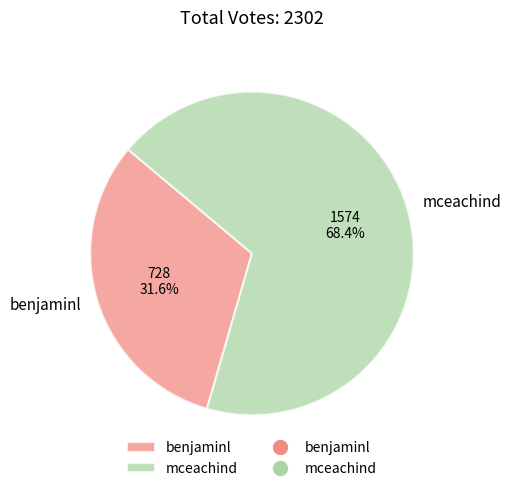

To the nearest percent, what is the average slice percentage?

50%